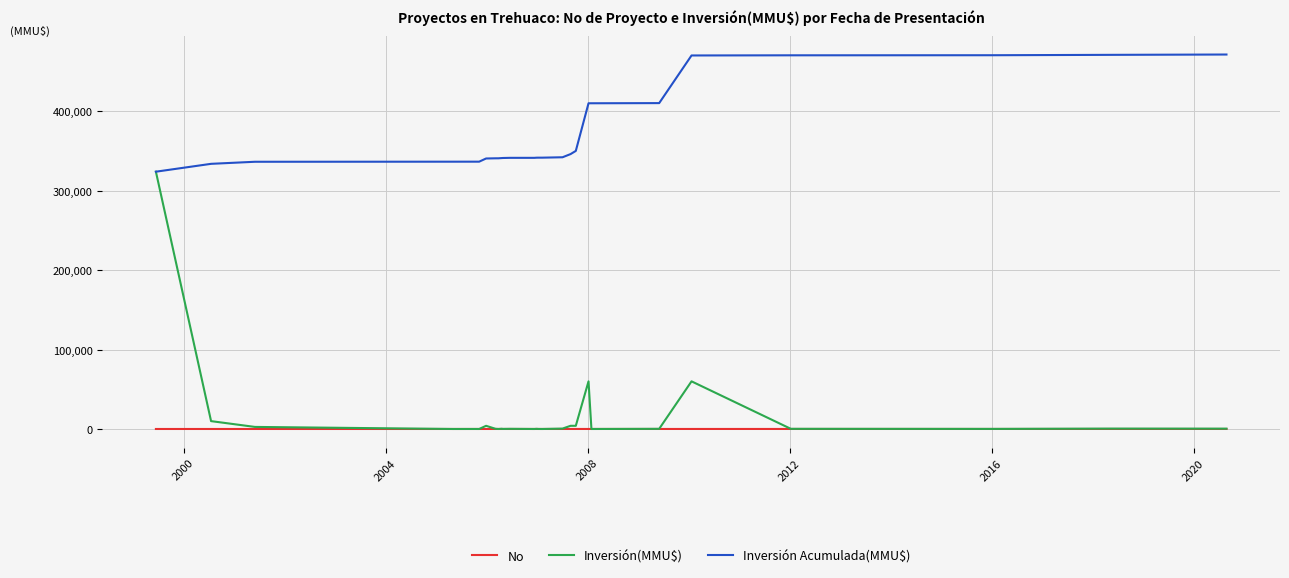

What is the minimum value for Inversión Acumulada(MMU$)?

324020